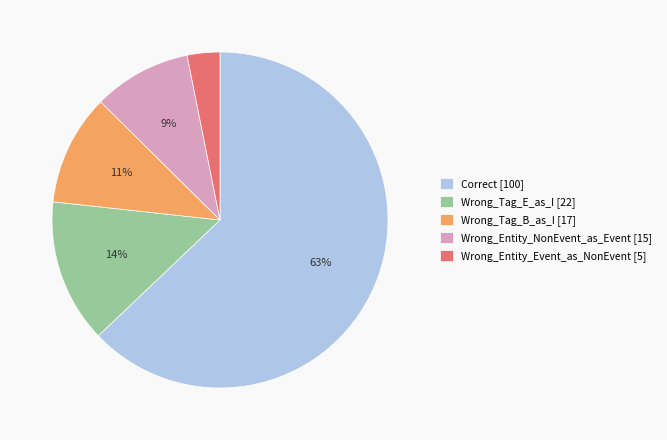

Which category has the smallest portion of the pie?

Wrong_Entity_Event_as_NonEvent